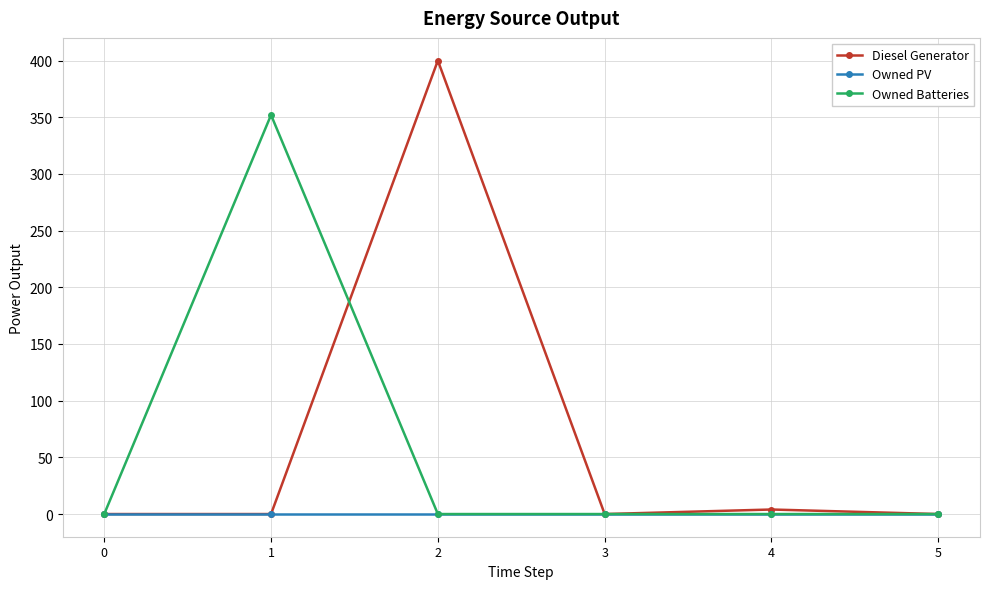

How many lines are shown in the chart?

3